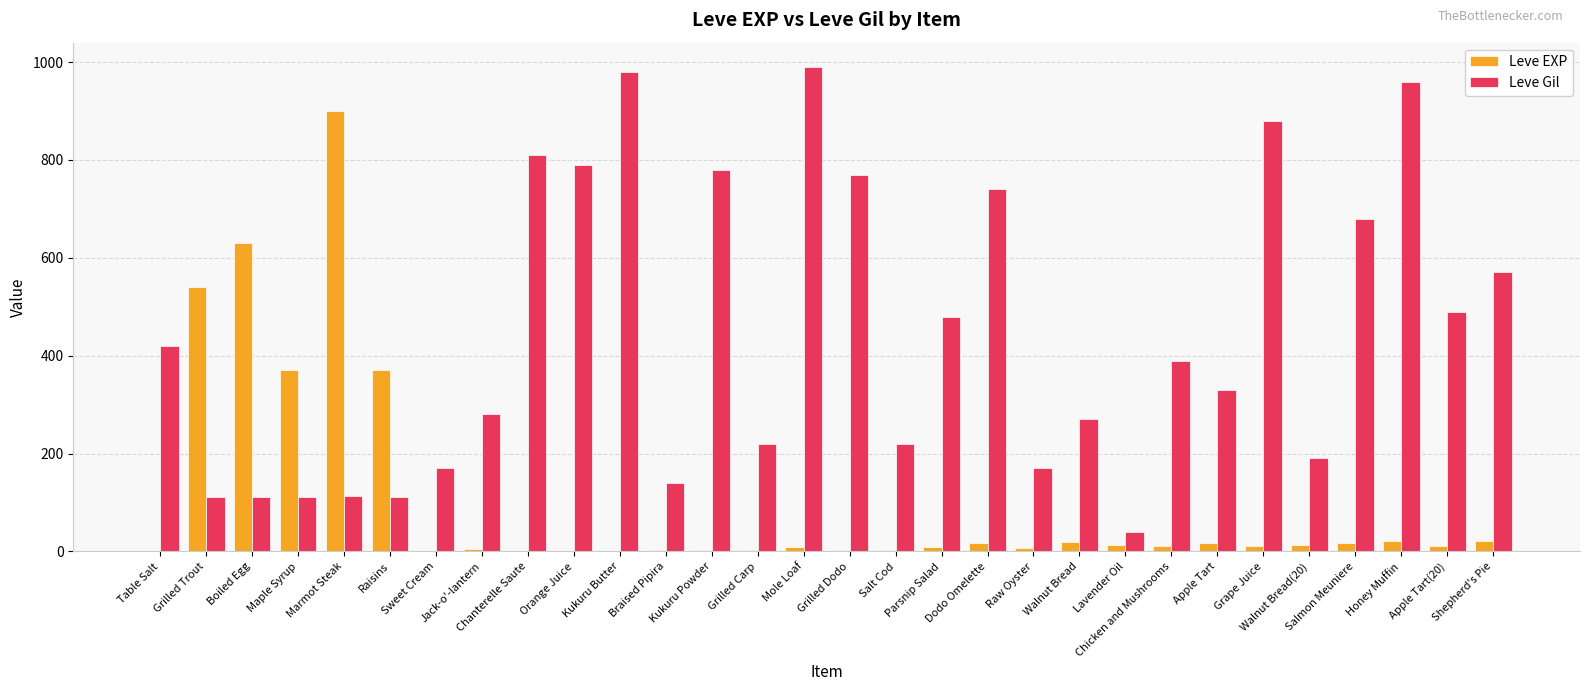

What is the sum of all Leve Gil values?

13321